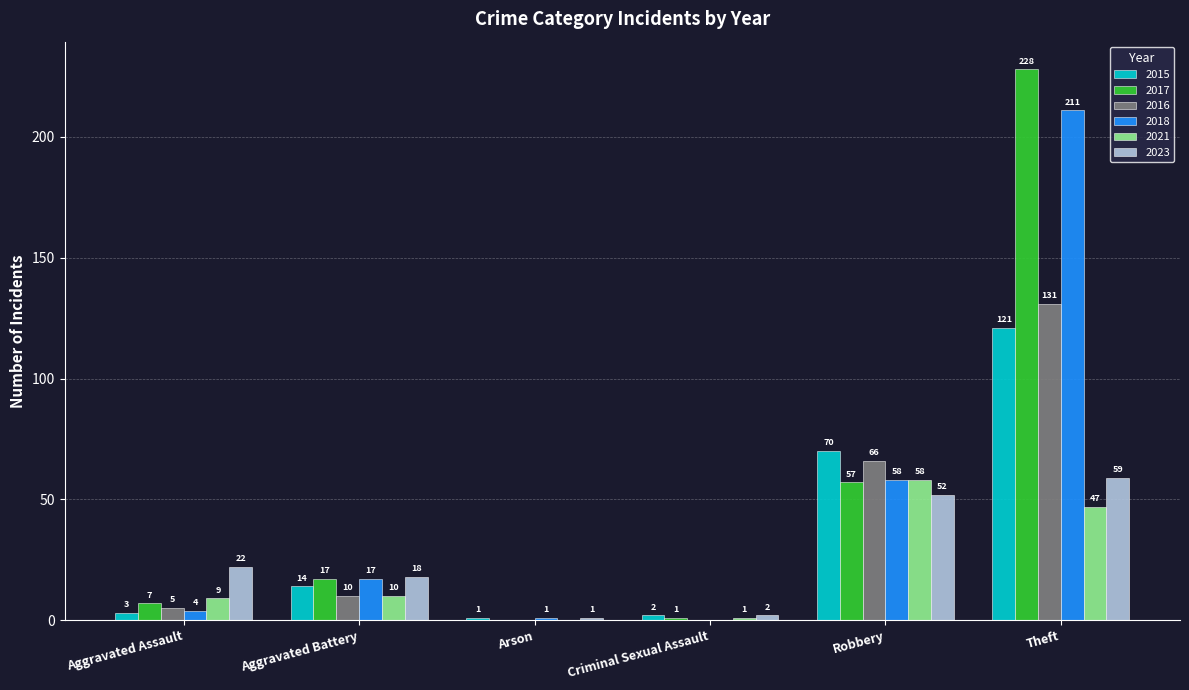

Where is 2017 nearest to the value 114?

Robbery